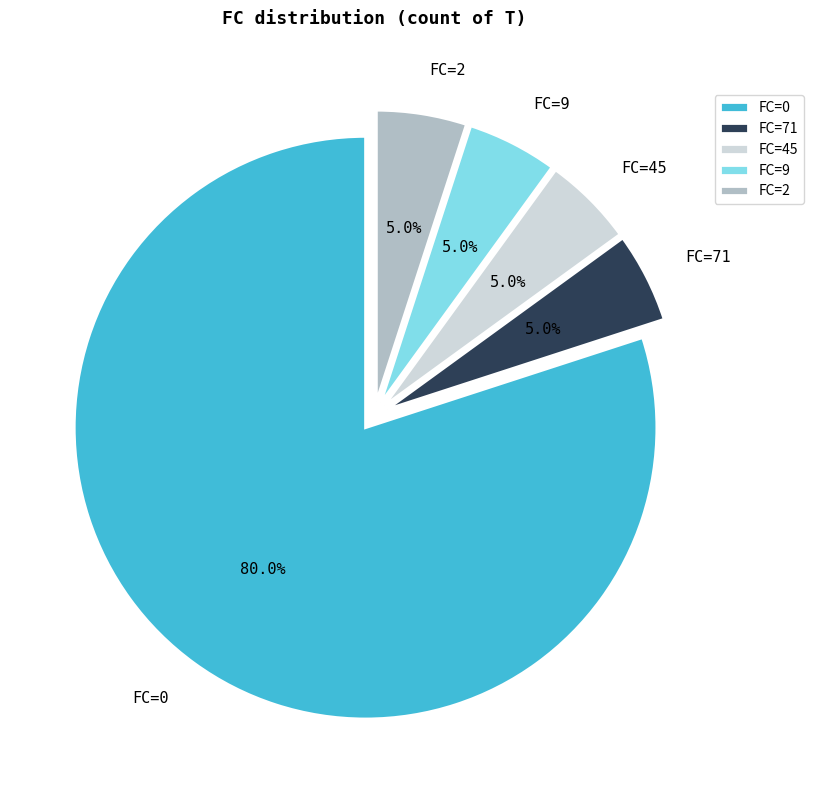

How many slices are in this pie chart?

5